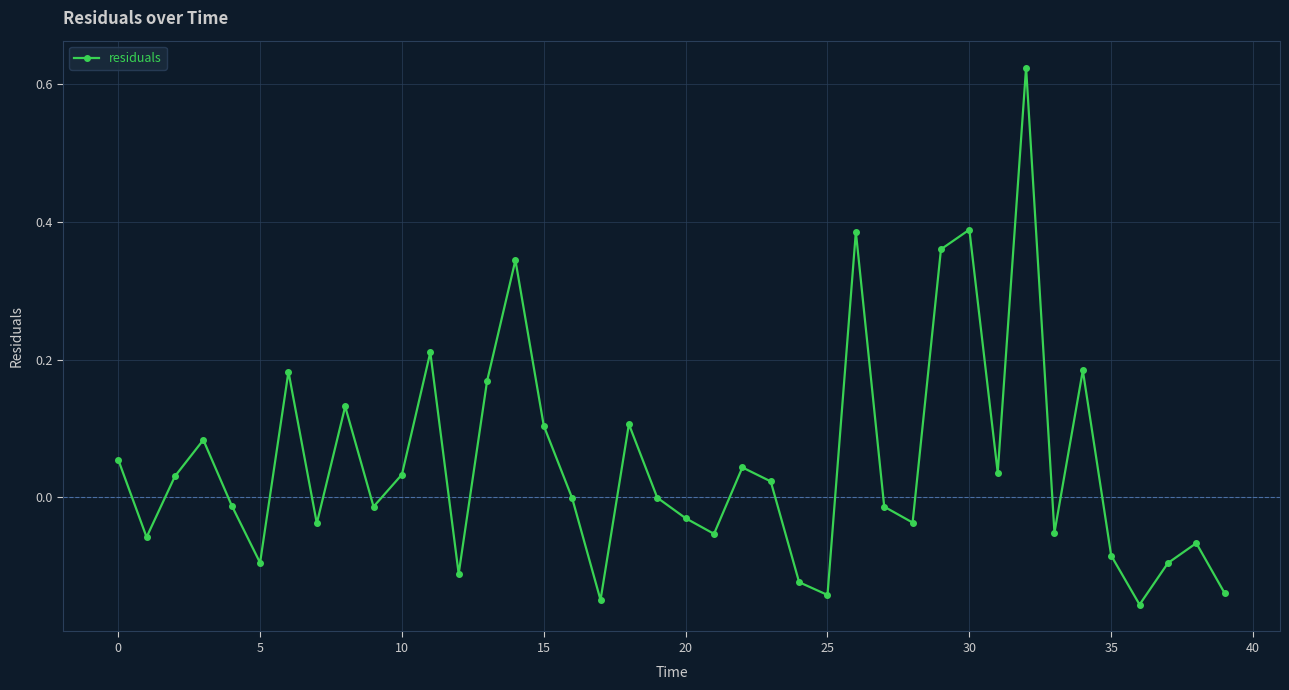

Is this an area chart (filled region under the line)?

No